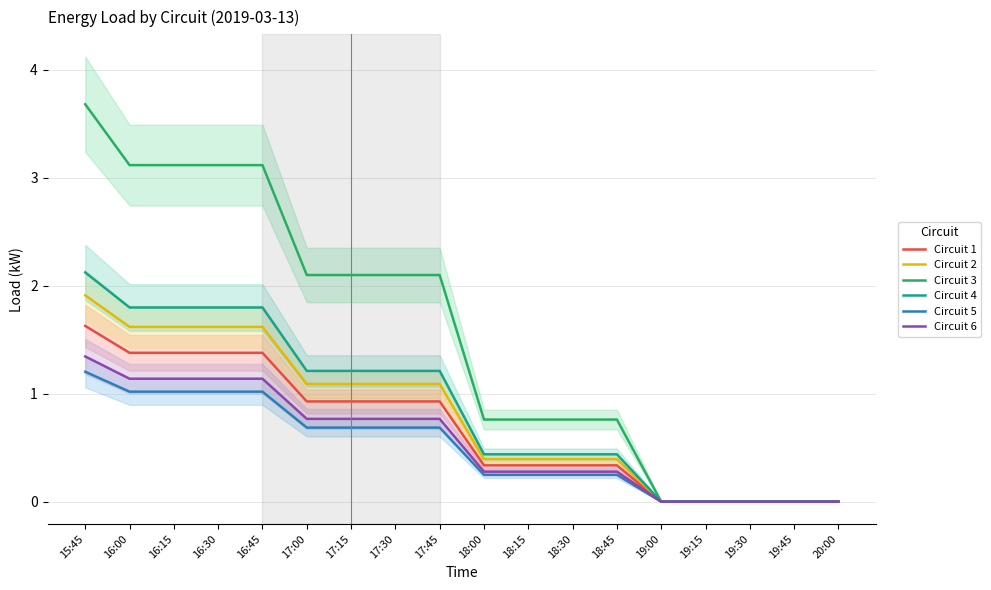

Does the chart display data point markers on the line(s)?

No